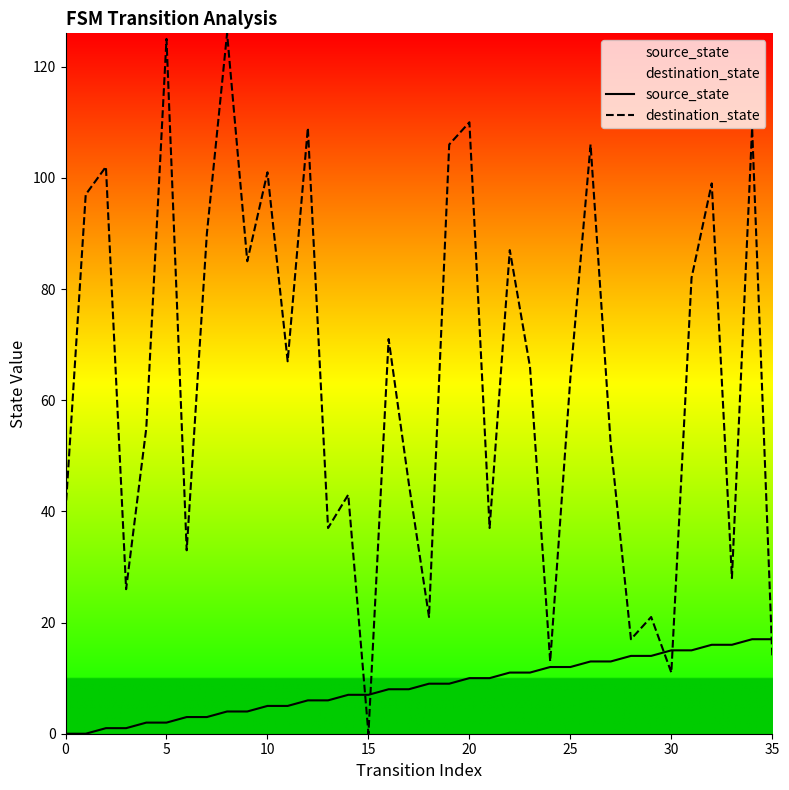

What is the value of the destination_state point at the 25th from the left?

13